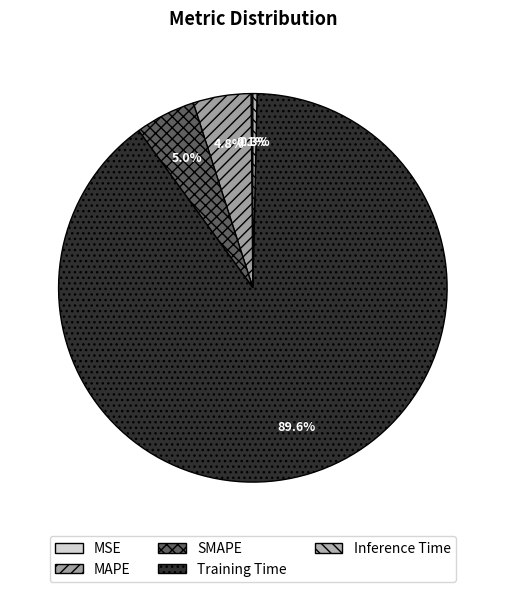

Between Training Time and SMAPE, which is larger?

Training Time